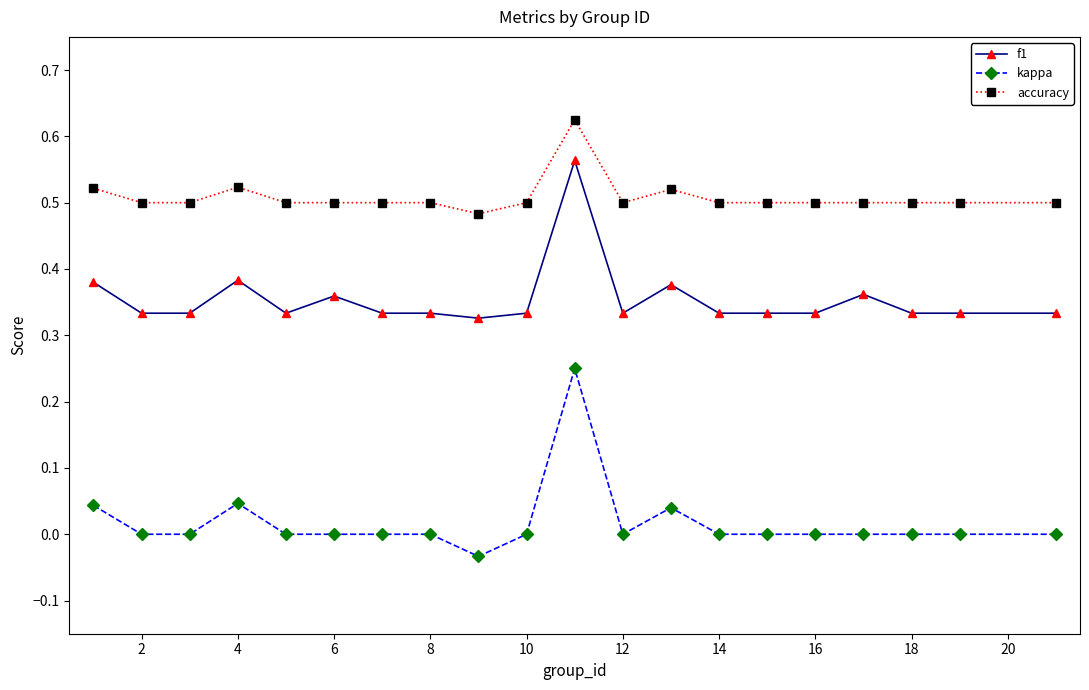

Which series has the largest total across all categories?

accuracy